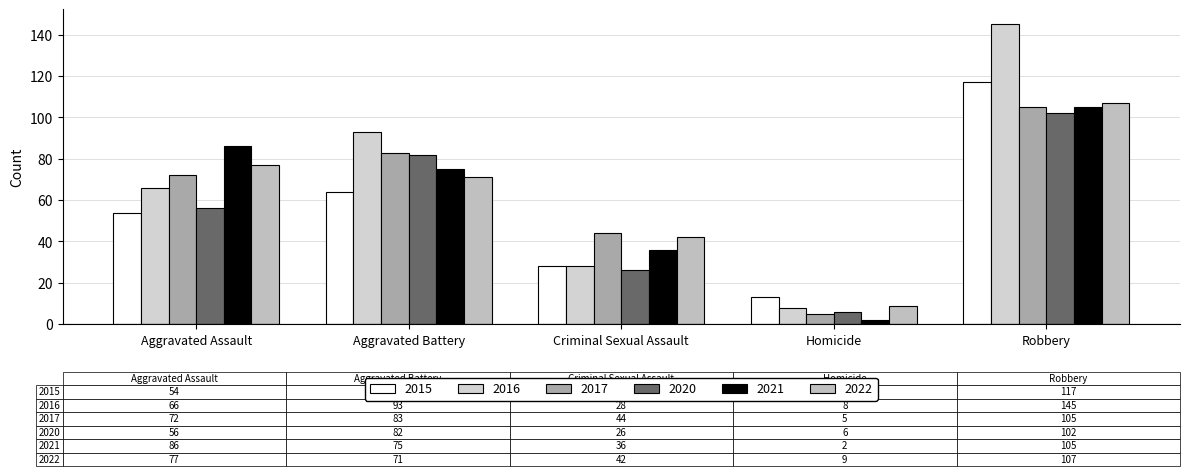

How many data points in 2022 are less than 71?

2